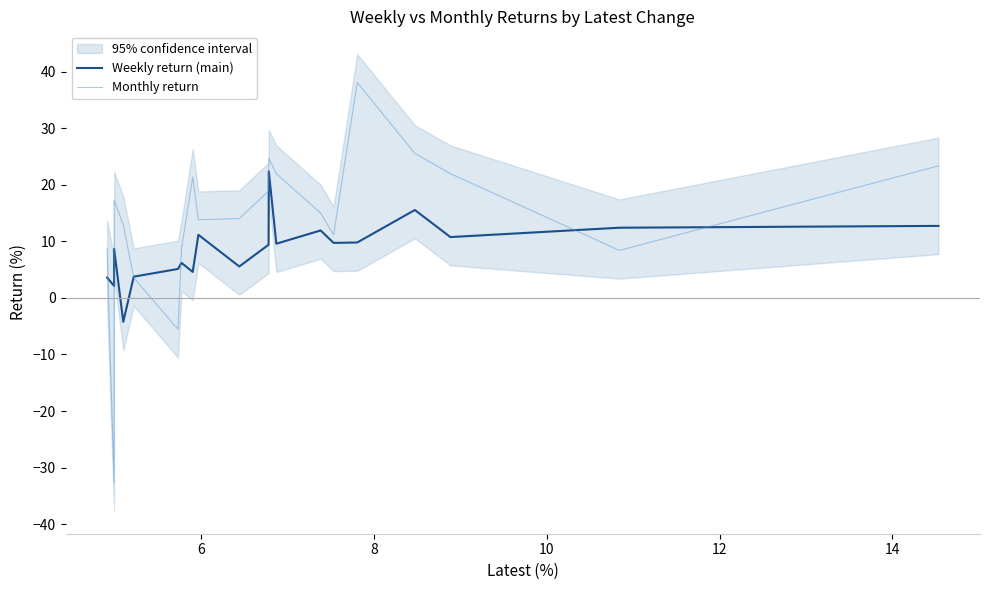

What is the lowest value of the Monthly return series?

-32.7